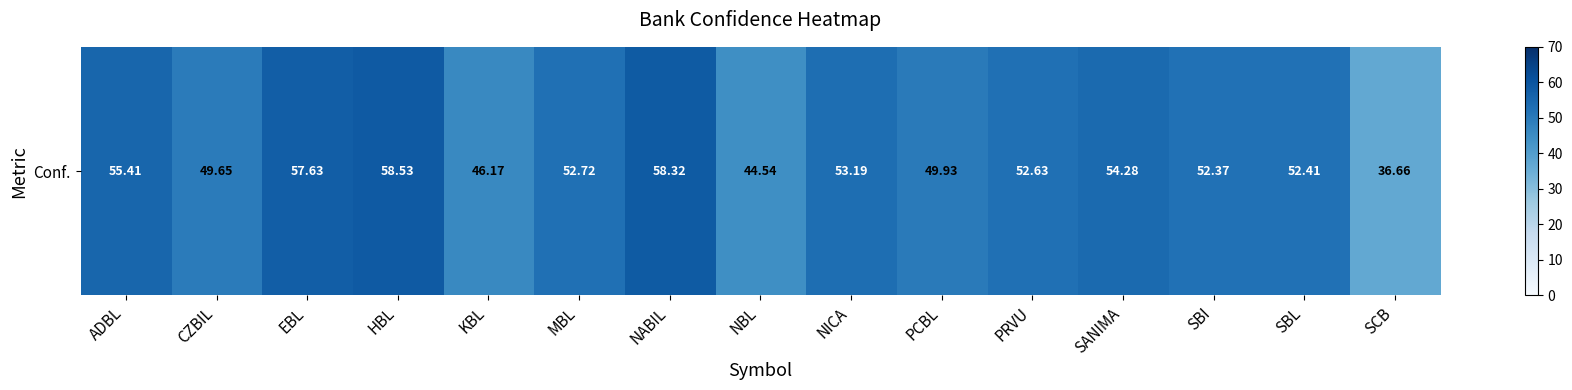

How many values exceed 52?

10